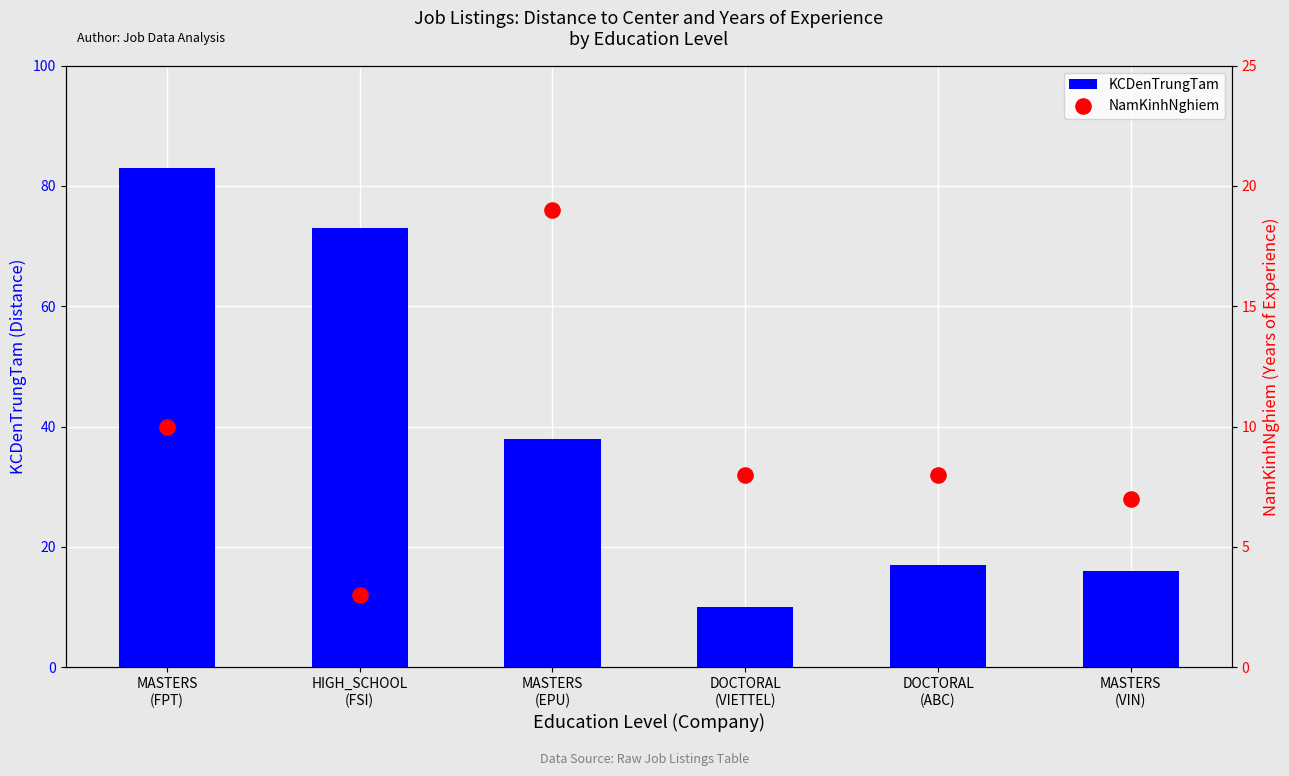

At which category is the sum across all series the highest?

MASTERS
(FPT)